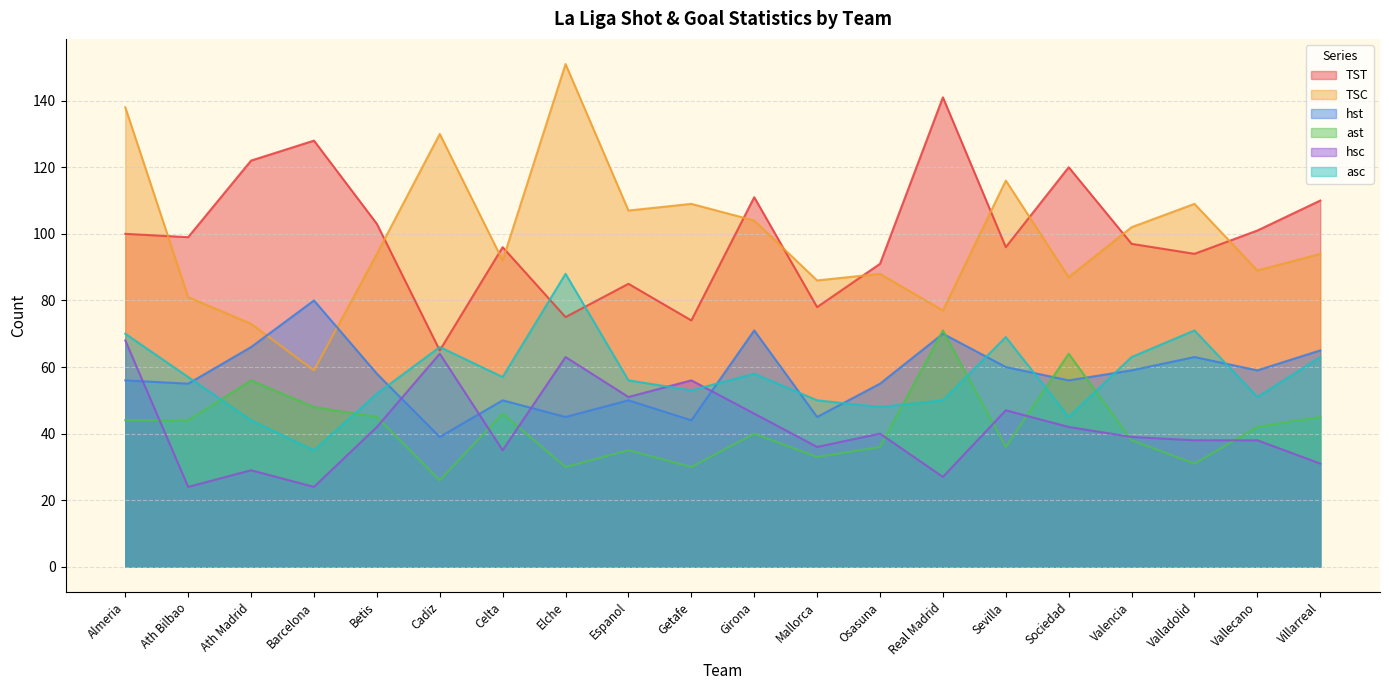

True or false: TSC has more than 0 points higher than both neighbors.

True